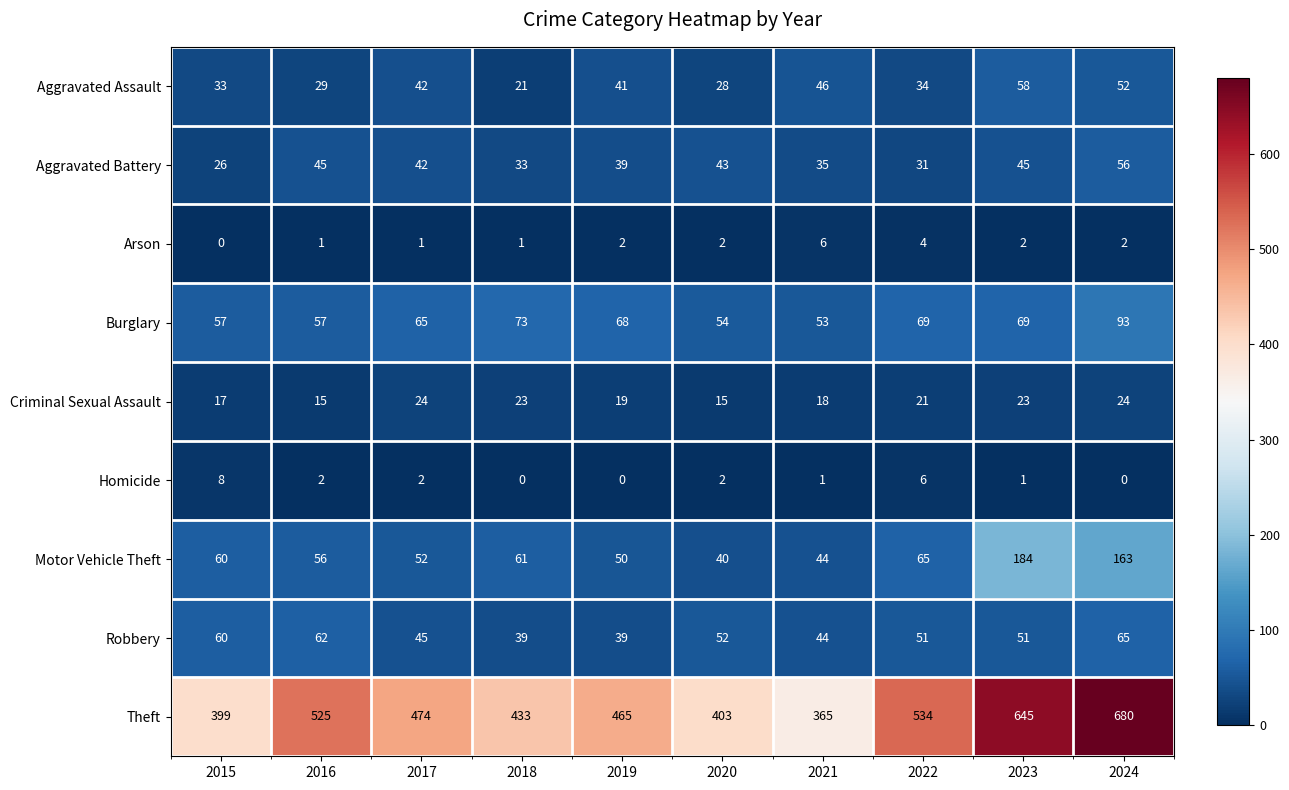

What is the maximum value for Arson?

6